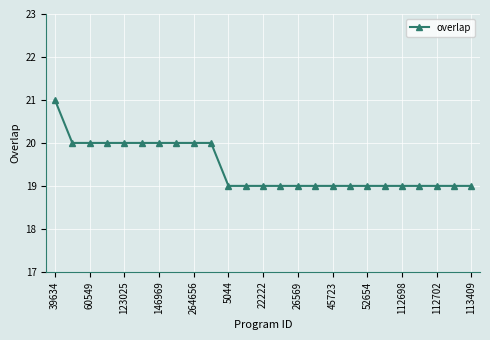

What is the value of the 21st point from the left?

19